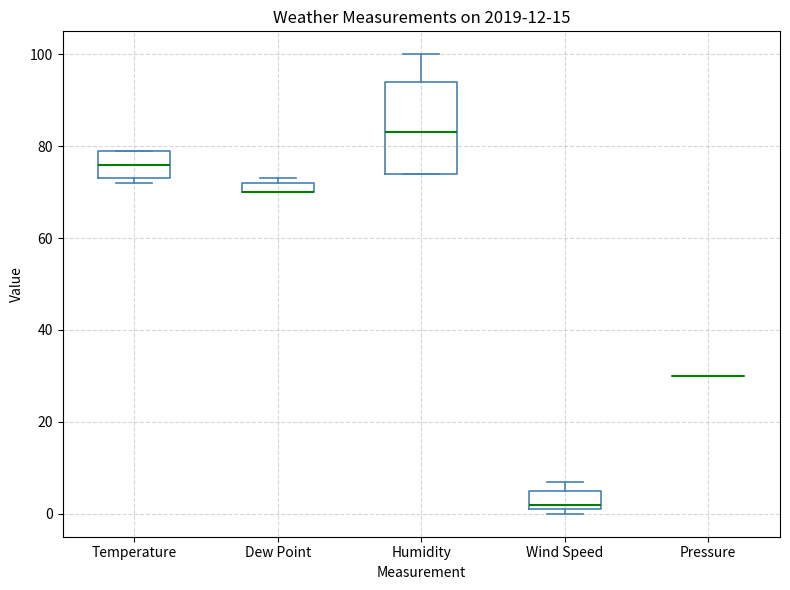

Which box is the tallest, from its lower edge to its upper edge?

Humidity